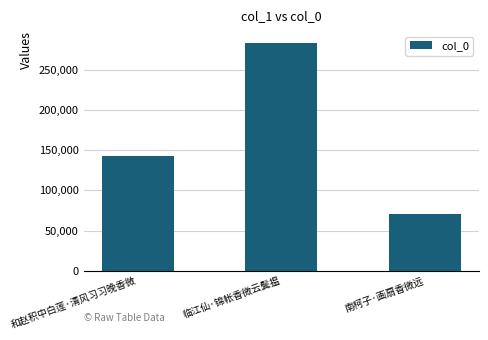

Which category has the lowest value across all series?

南柯子·画扇香微远